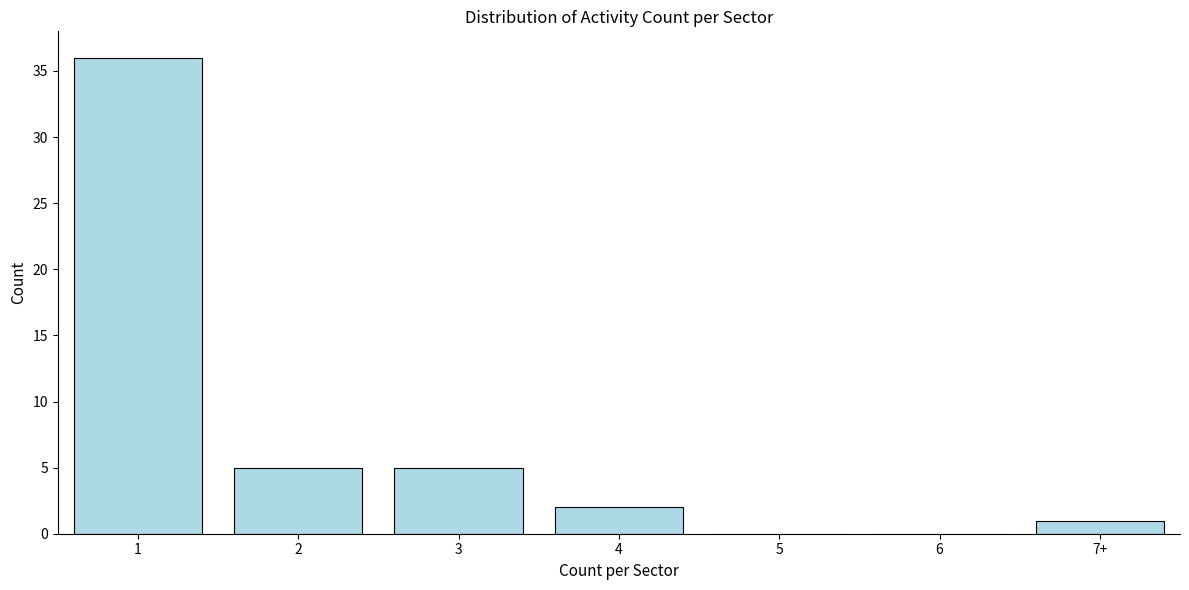

Reading left to right, extract all data points from this chart.

1=36	2=5	3=5	4=2	5=0	6=0	7+=1